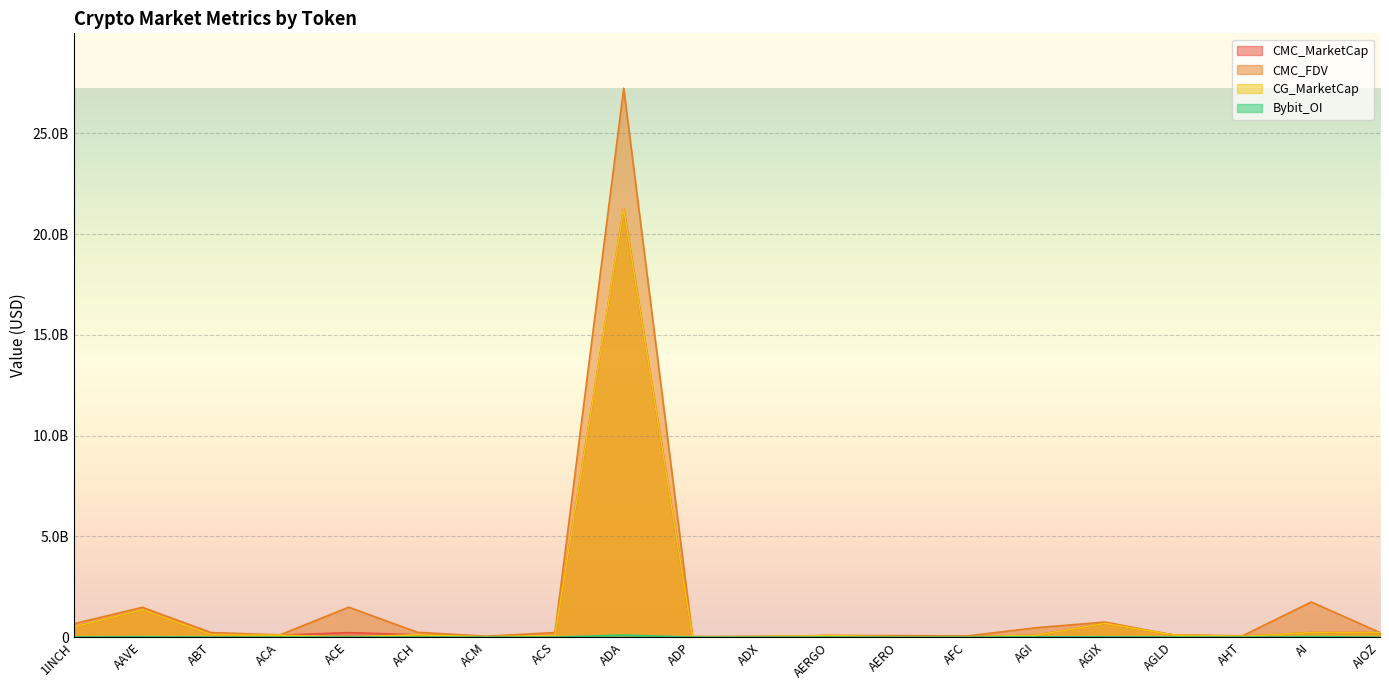

Between ACM and AHT, which is larger?

AHT